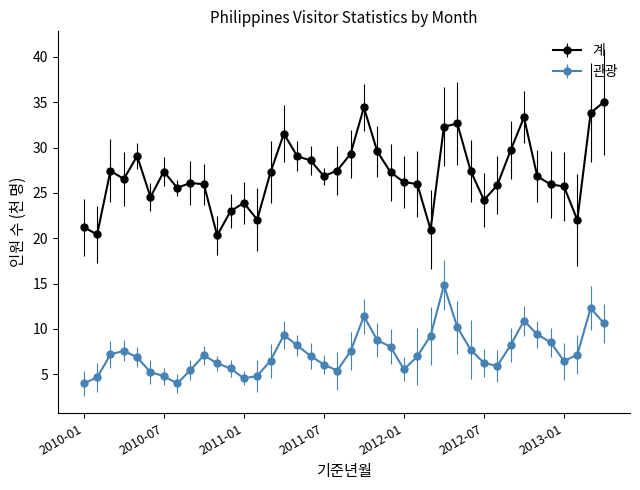

Which series has the largest range (max minus min)?

계